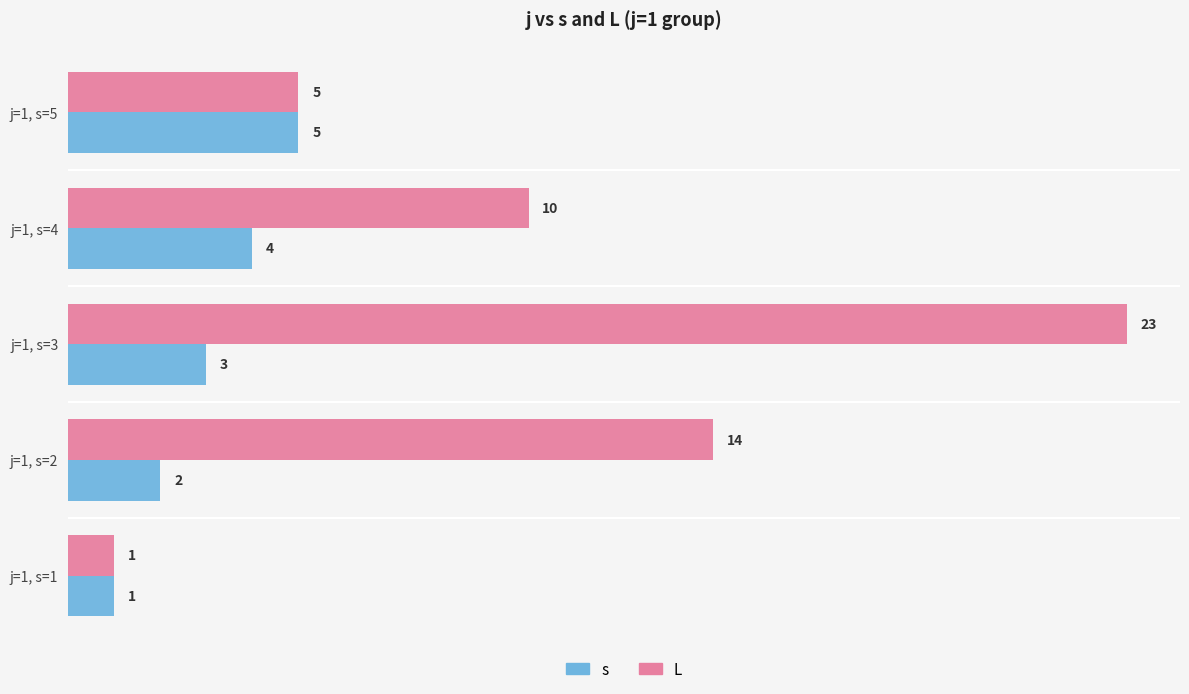

The L series shows 21 at j=1, s=2. True or false?

False